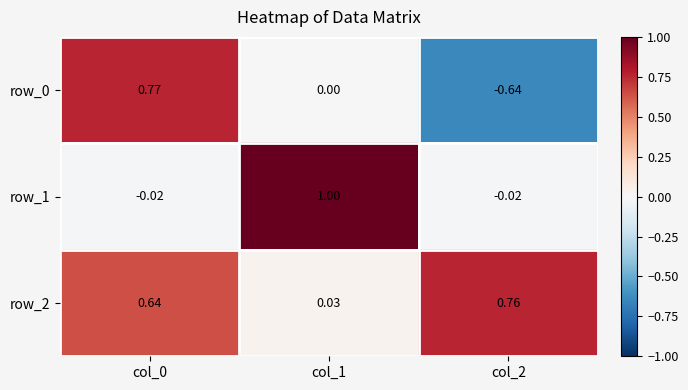

What is the maximum value shown in the chart?

1.0